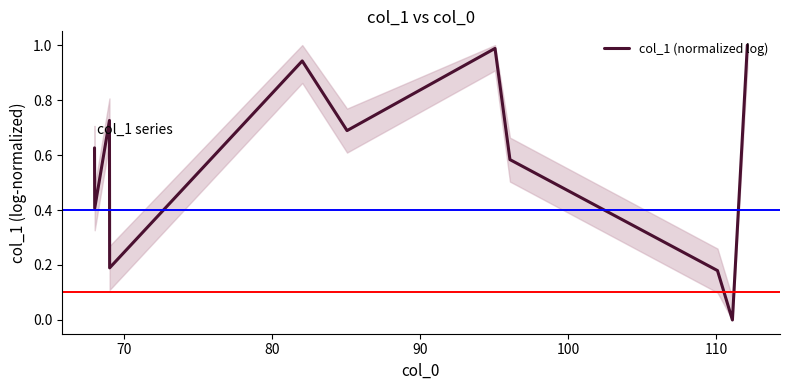

Count the number of categories in the chart.

11